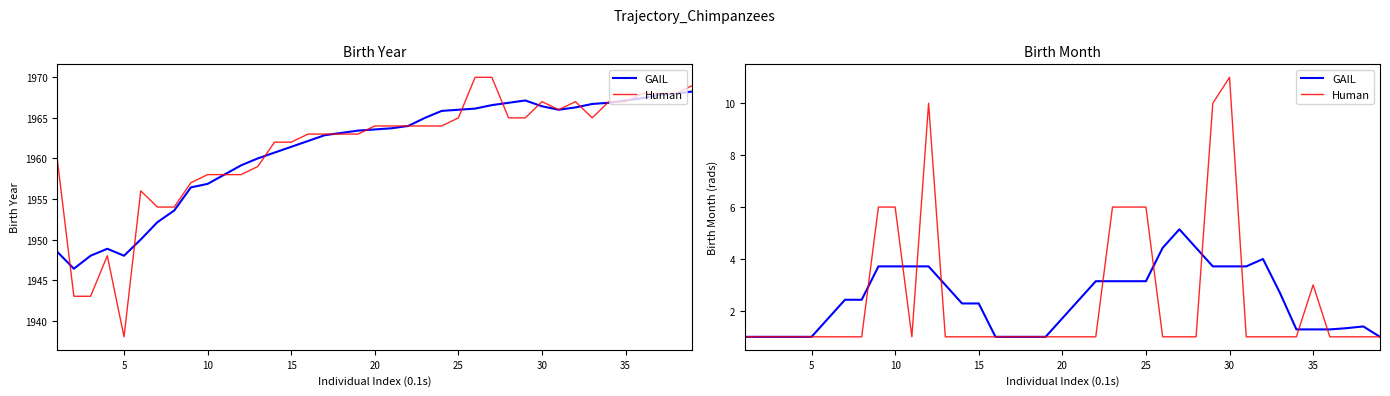

Which series has the largest range (max minus min)?

Human